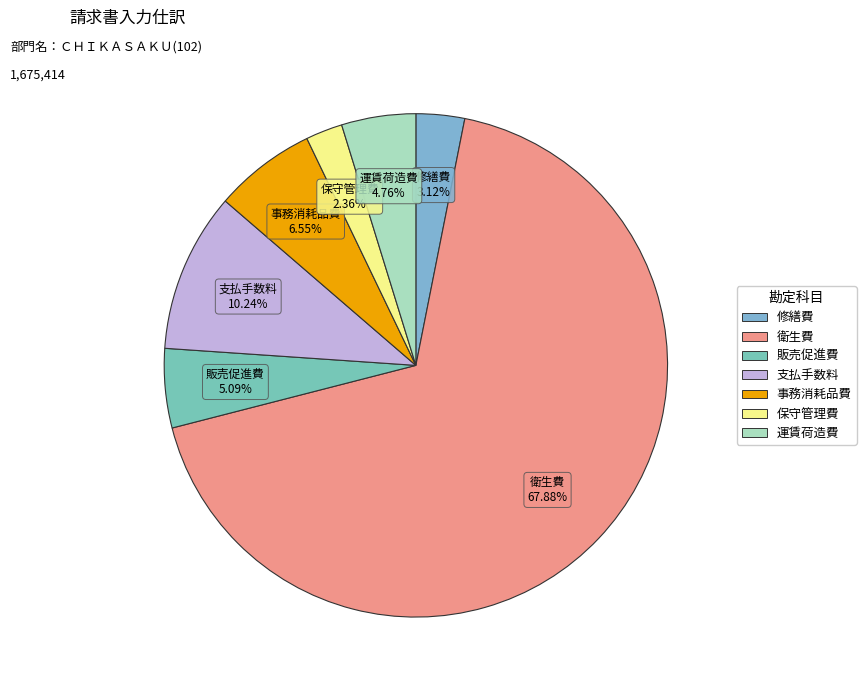

How much of the chart is everything except 販売促進費?

94.9%